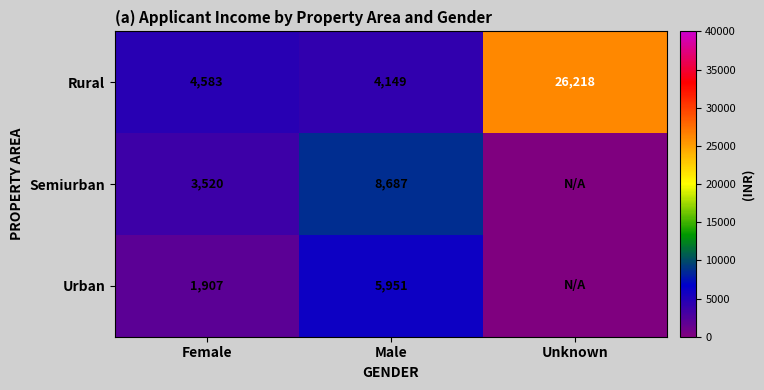

At how many categories does at least one series exceed 1433?

3